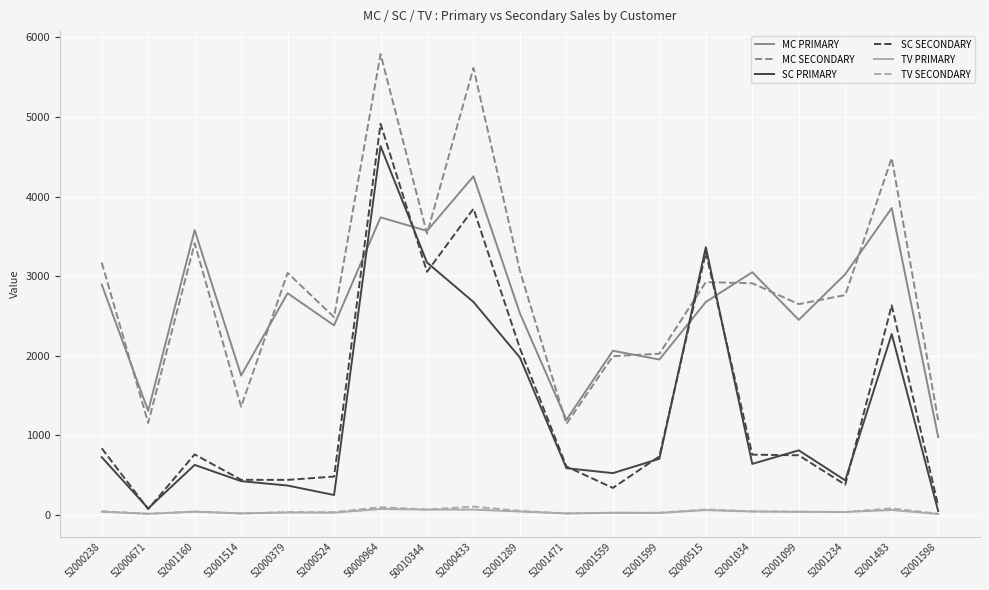

Where is SC SECONDARY nearest to the value 2493?

52001483